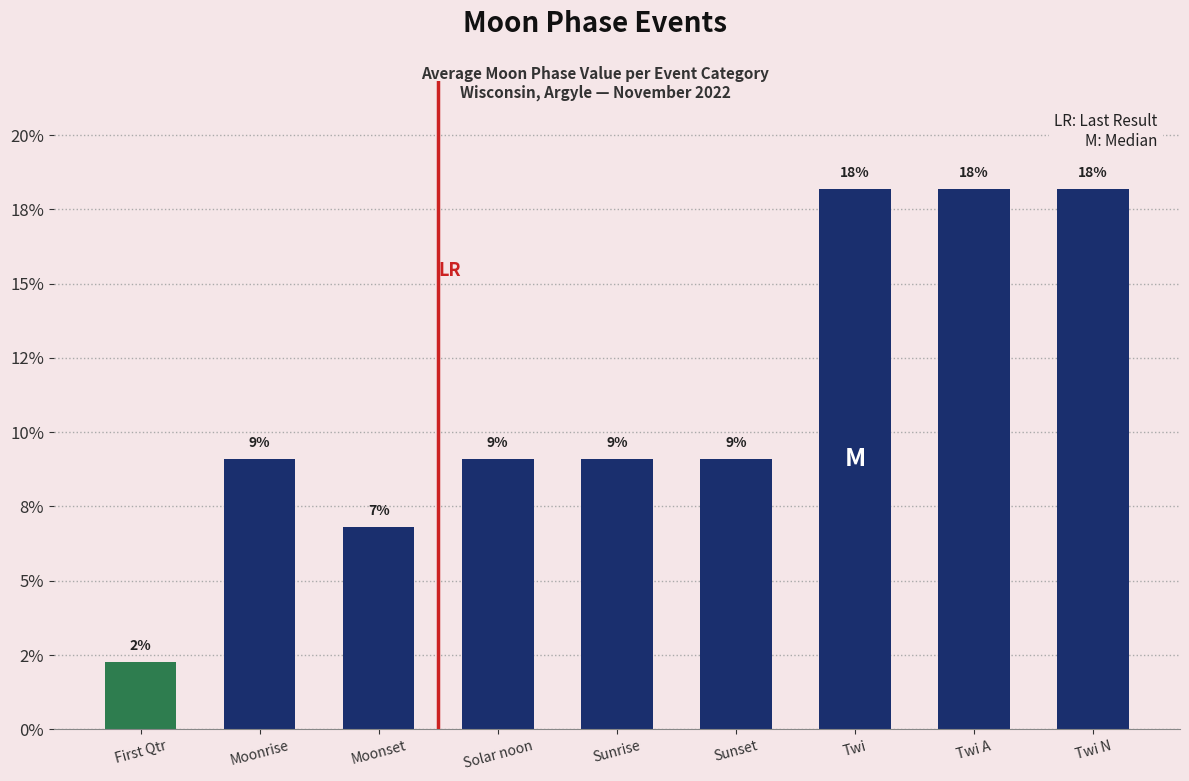

Reading right to left, list all the values displayed in this chart.

Twi N=18.2	Twi A=18.2	Twi=18.2	Sunset=9.1	Sunrise=9.1	Solar noon=9.1	Moonset=6.8	Moonrise=9.1	First Qtr=2.3